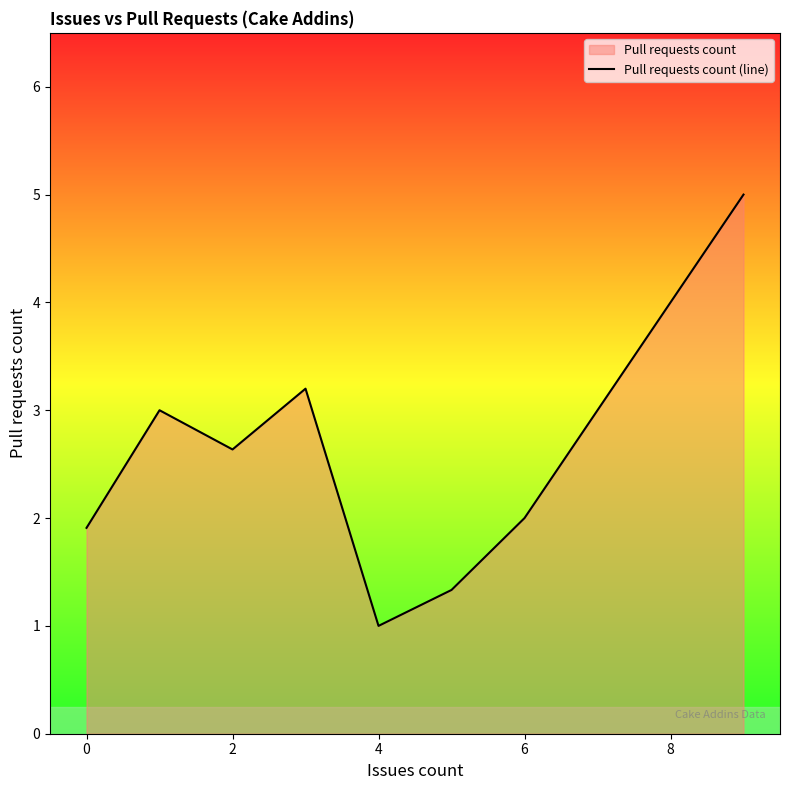

Where is the first local minimum?

2